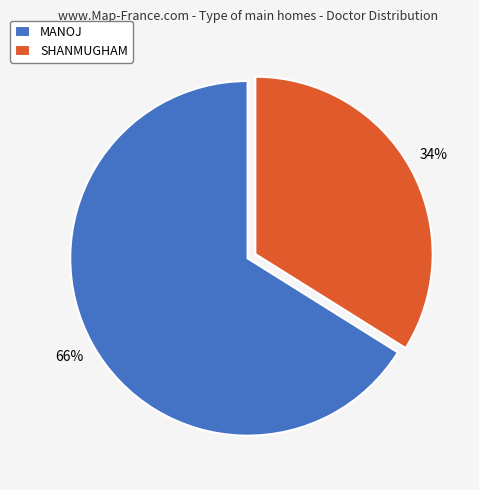

What is the ratio of the value at MANOJ to the value at SHANMUGHAM?

1.9